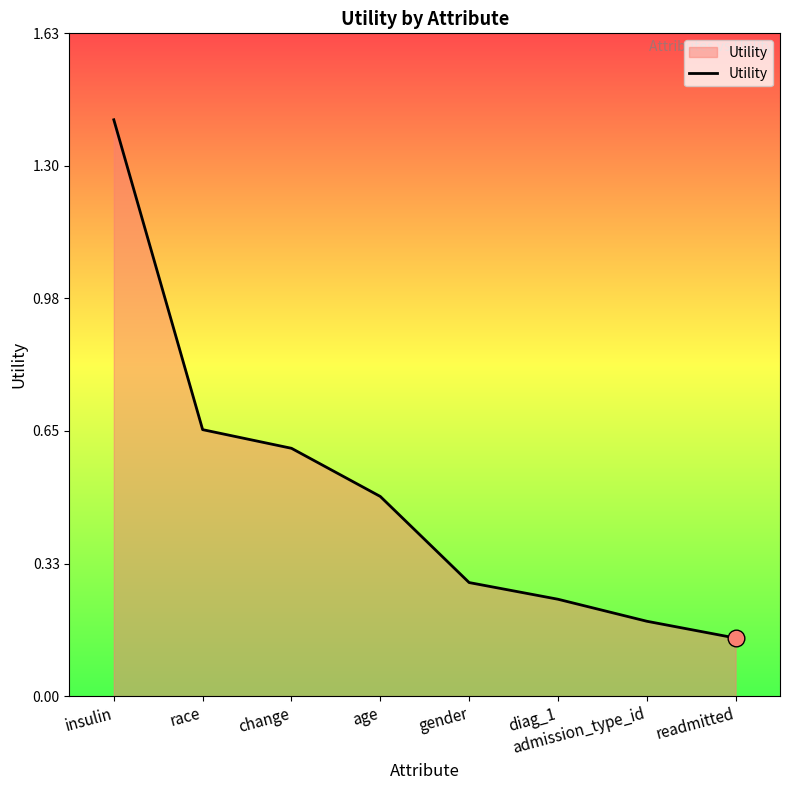

Where is the data nearest to the value 0?

readmitted